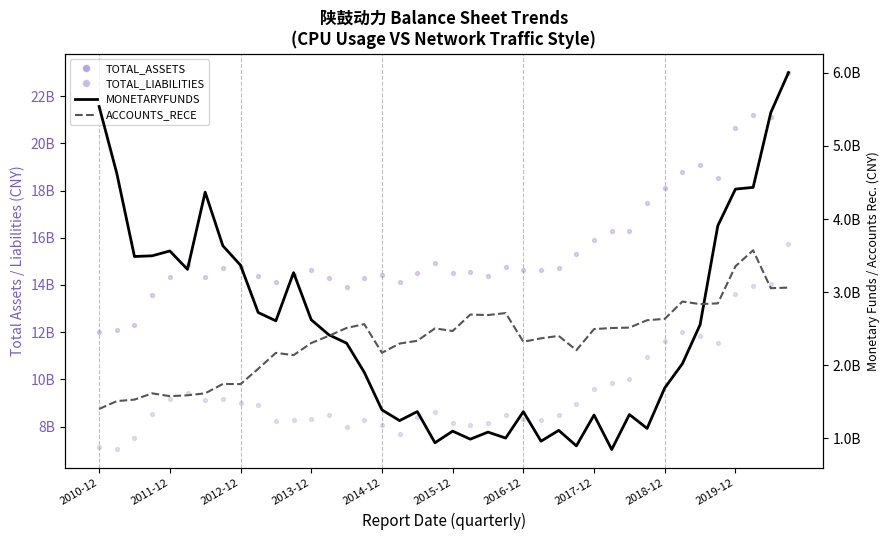

Which series contains the lowest Y value?

MONETARYFUNDS